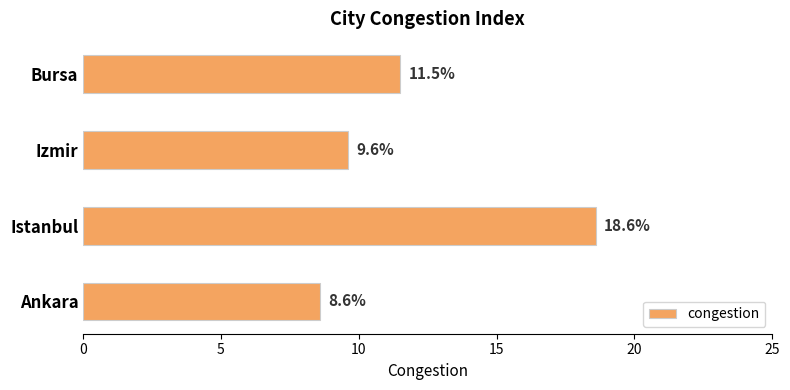

Reading bottom to top, extract all data points from this chart.

Ankara=8.6	Istanbul=18.6	Izmir=9.6	Bursa=11.5